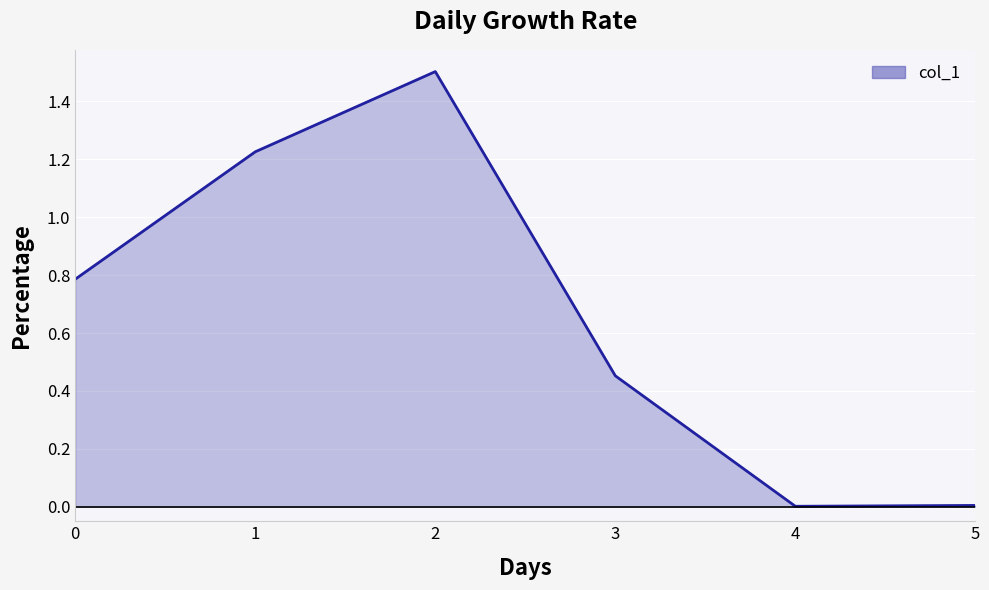

Does the chart have visible grid lines?

Yes